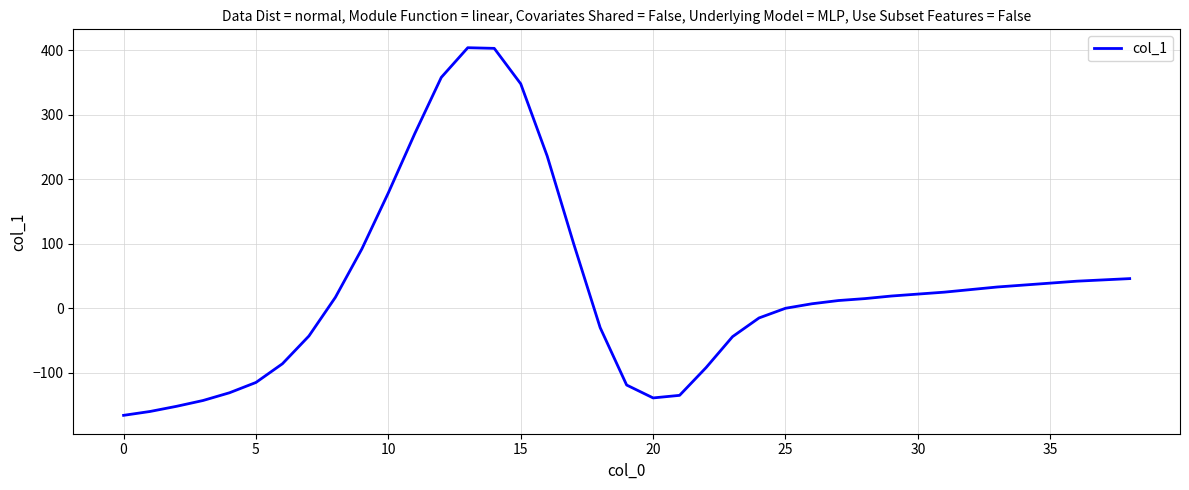

What is the minimum value shown in the chart?

-166